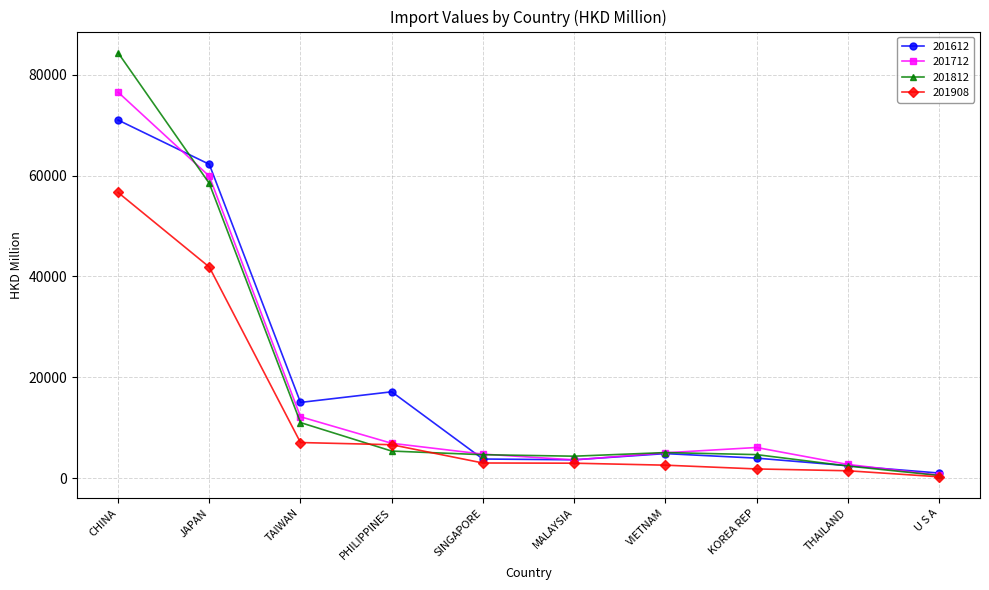

List the series in order of their peak value, lowest first.

201908, 201612, 201712, 201812